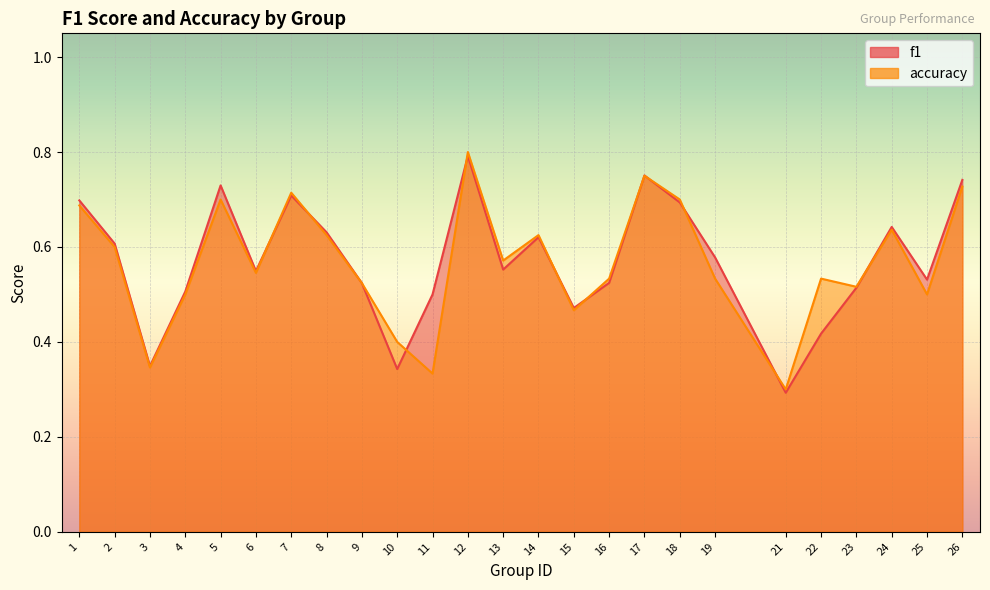

What is the average value of the f1 series?

0.6